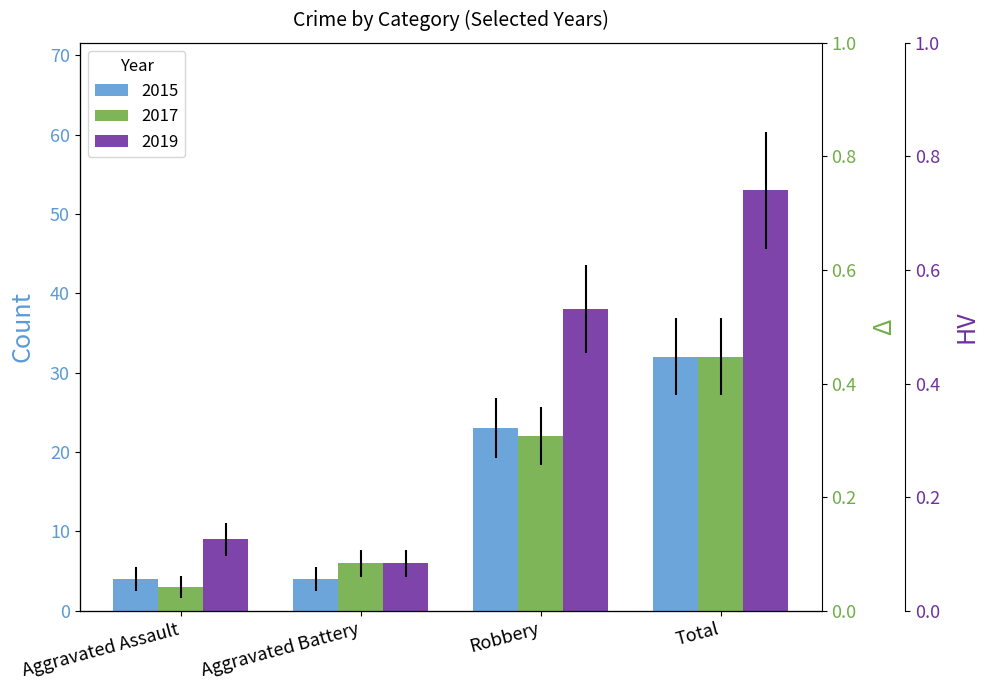

Read the 2019 value at Robbery, to the nearest 5.

40